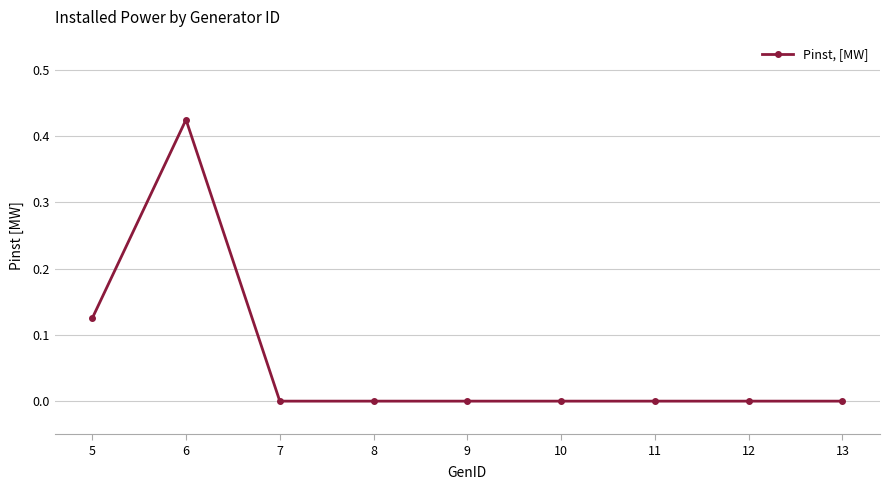

The chart shows a value of 0.0 at 11. True or false?

True